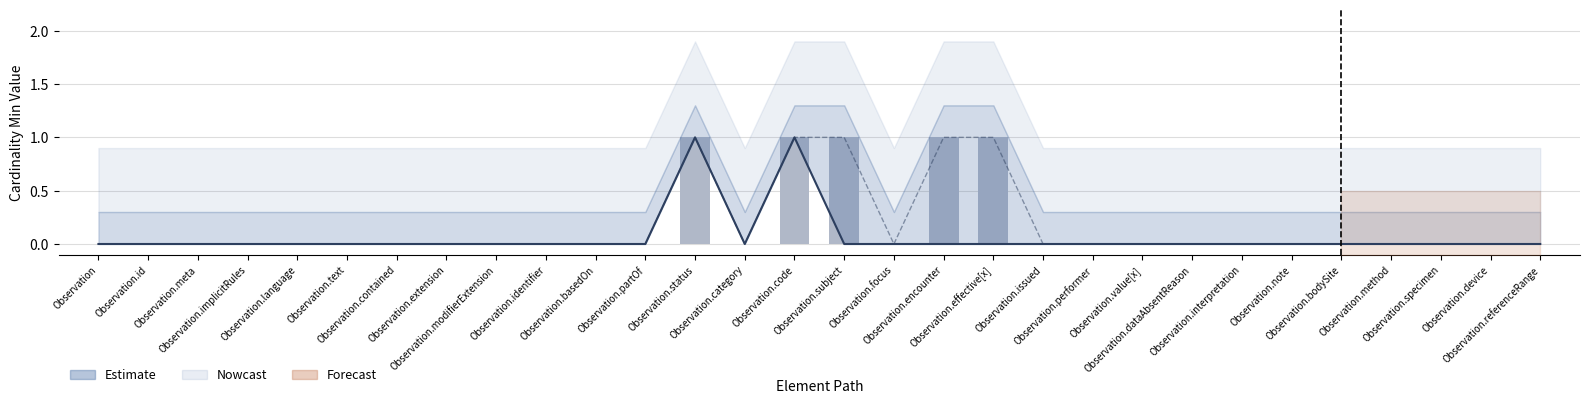

Reading left to right, what are all the values shown in this chart?

Observation=0	Observation.id=0	Observation.meta=0	Observation.implicitRules=0	Observation.language=0	Observation.text=0	Observation.contained=0	Observation.extension=0	Observation.modifierExtension=0	Observation.identifier=0	Observation.basedOn=0	Observation.partOf=0	Observation.status=1	Observation.category=0	Observation.code=1	Observation.subject=1	Observation.focus=0	Observation.encounter=1	Observation.effective[x]=1	Observation.issued=0	Observation.performer=0	Observation.value[x]=0	Observation.dataAbsentReason=0	Observation.interpretation=0	Observation.note=0	Observation.bodySite=0	Observation.method=0	Observation.specimen=0	Observation.device=0	Observation.referenceRange=0